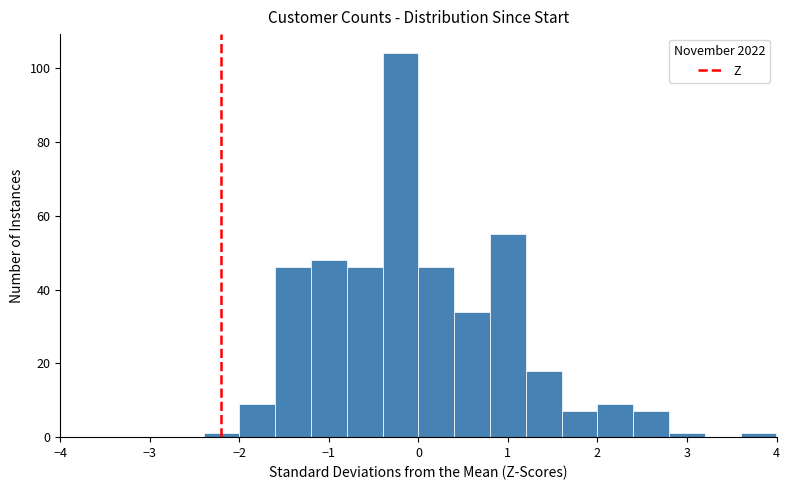

Reading left to right, list every bar in this chart as the range it spans on the x-axis followed by its height. The values are not printed on the chart, so give them approximately, as read against the axis.

-4.0 to -3.6: 0
-3.6 to -3.2: 0
-3.2 to -2.8: 0
-2.8 to -2.4: 0
-2.4 to -2.0: under 2
-2.0 to -1.6: 10
-1.6 to -1.2: 46
-1.2 to -0.8: 48
-0.8 to -0.4: 46
-0.4 to 0.0: 104
0.0 to 0.4: 46
0.4 to 0.8: 34
0.8 to 1.2: 56
1.2 to 1.6: 18
1.6 to 2.0: 8
2.0 to 2.4: 10
2.4 to 2.8: 8
2.8 to 3.2: under 2
3.2 to 3.6: 0
3.6 to 4.0: under 2